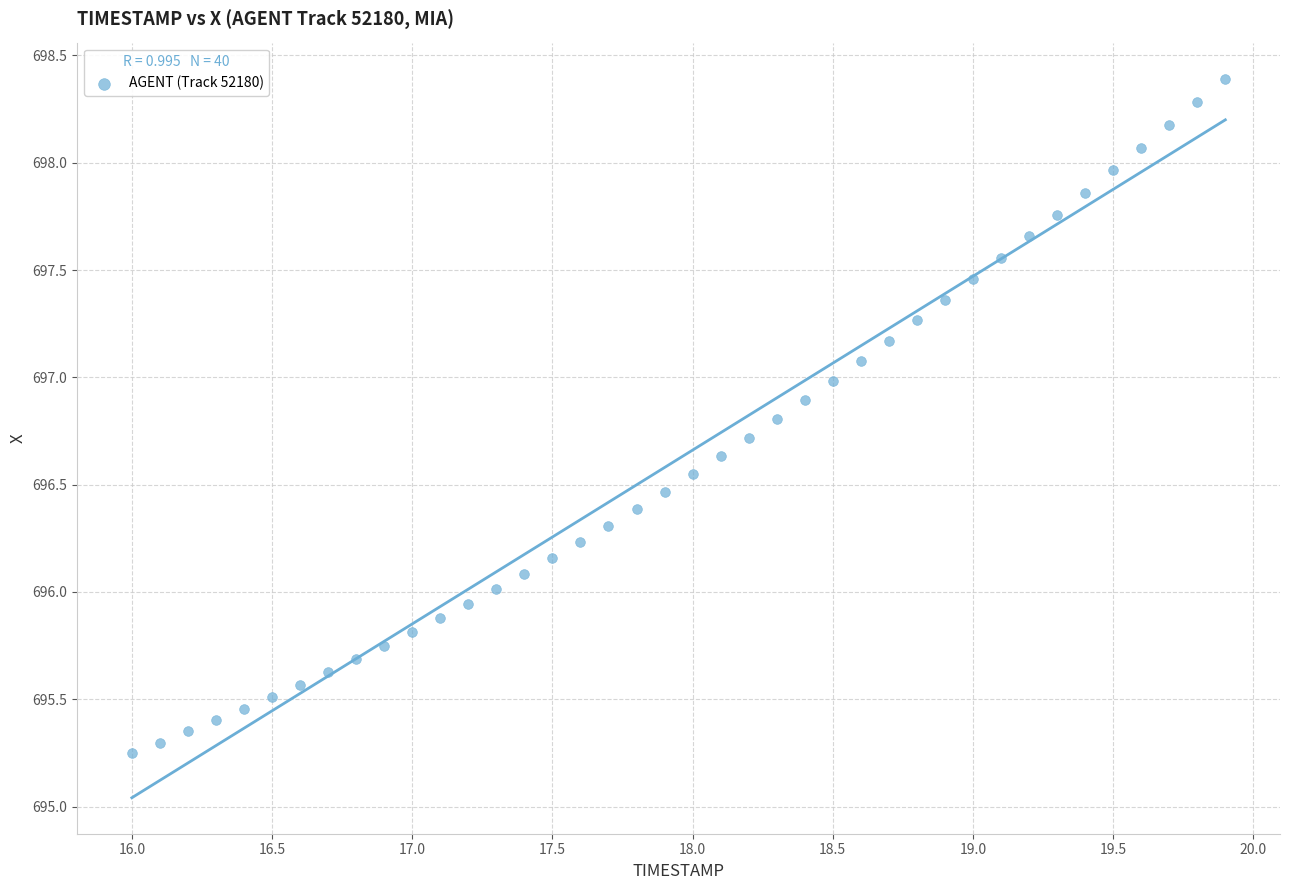

What is the range of Y values (max minus min)?

3.1